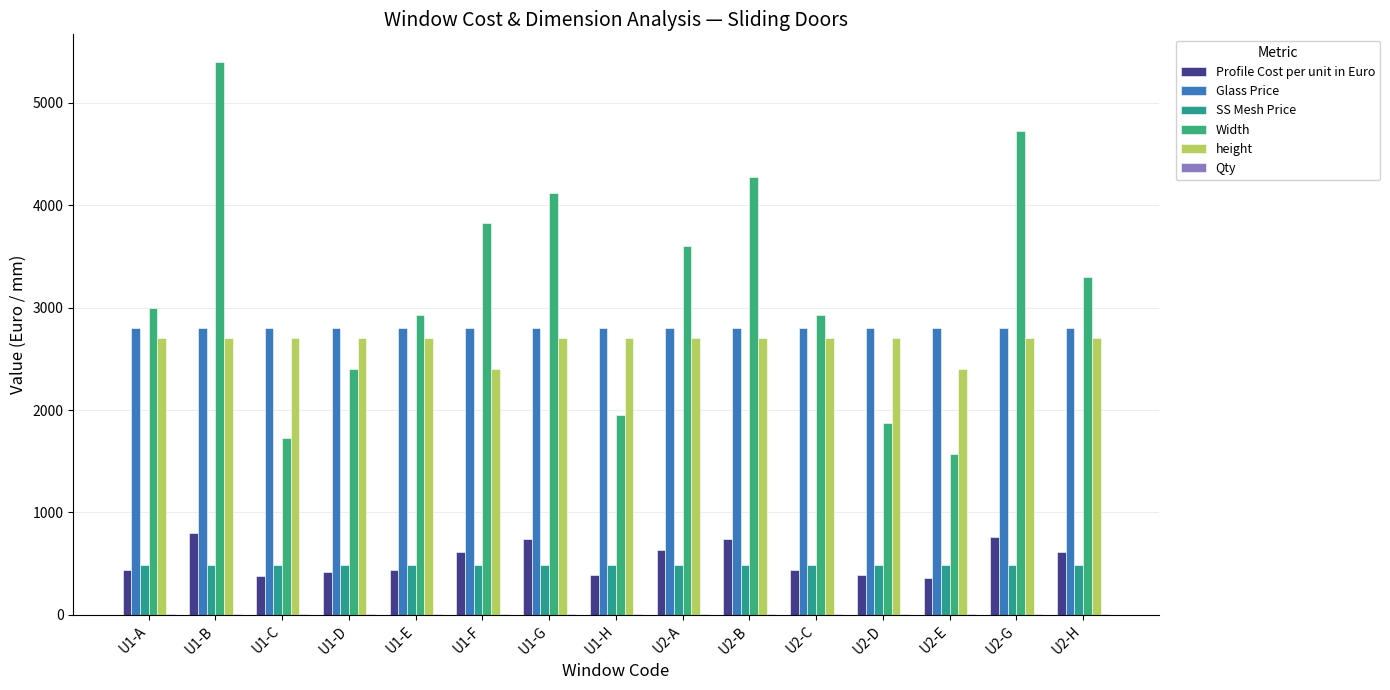

What is the maximum value shown in the chart?

5400.0